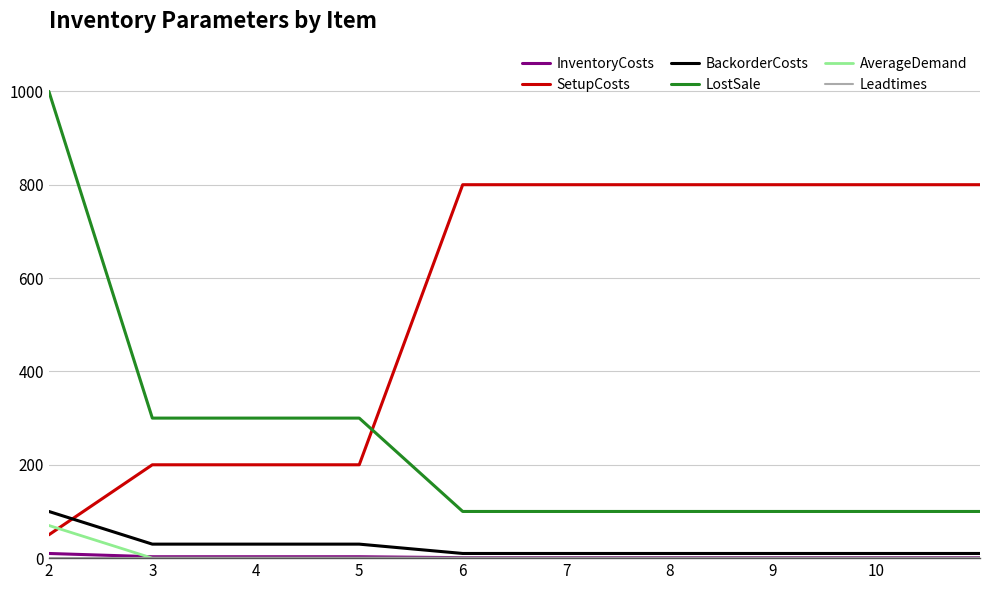

How many intersections are there between SetupCosts and AverageDemand?

1